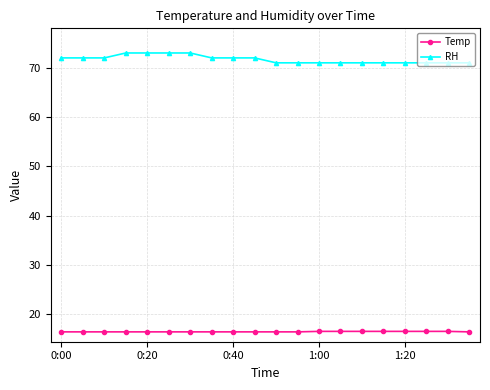

Rank the series by their maximum value, from highest to lowest.

RH, Temp